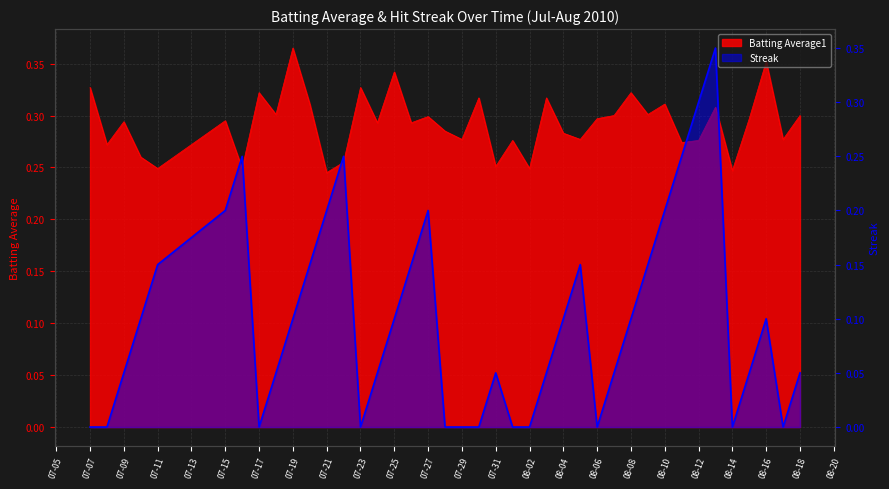

Which series has the widest spread of values?

Streak